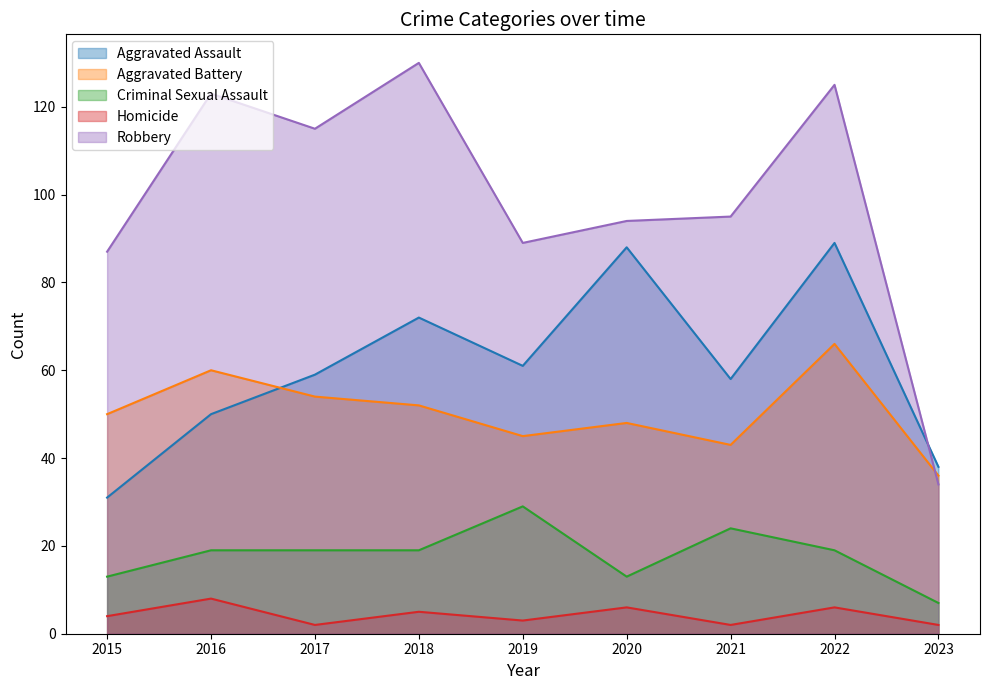

How many data points in Robbery are less than 95?

4